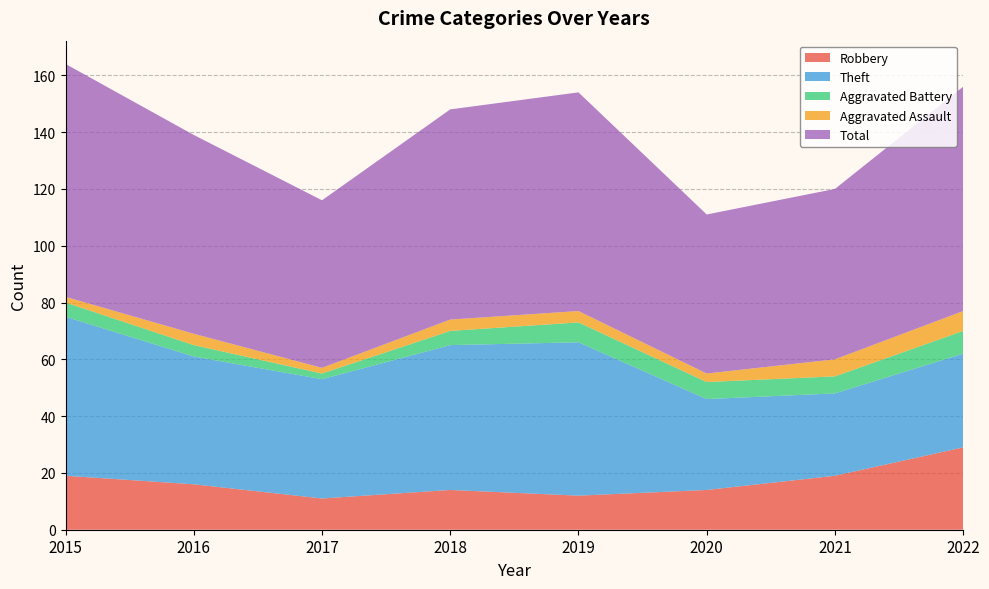

Reading left to right, transcribe all the data shown in this chart.

Robbery: 19	16	11	14	12	14	19	29
Theft: 56	45	42	51	54	32	29	33
Aggravated Battery: 5	4	2	5	7	6	6	8
Aggravated Assault: 2	4	2	4	4	3	6	7
Total: 82	70	59	74	77	56	60	79